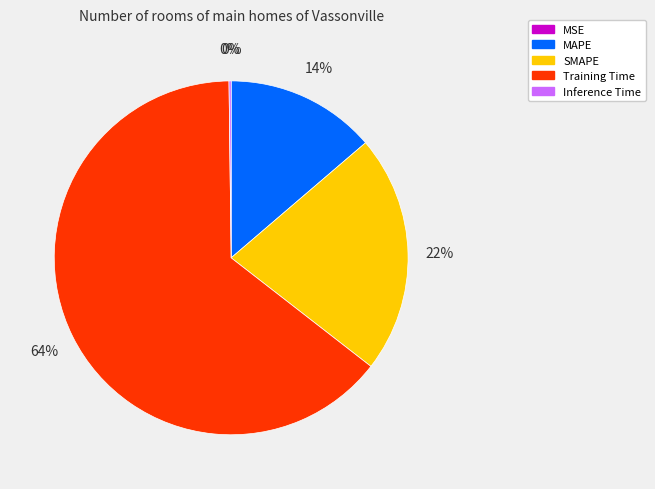

To the nearest percent, what is the combined percentage of Inference Time and Training Time?

64%